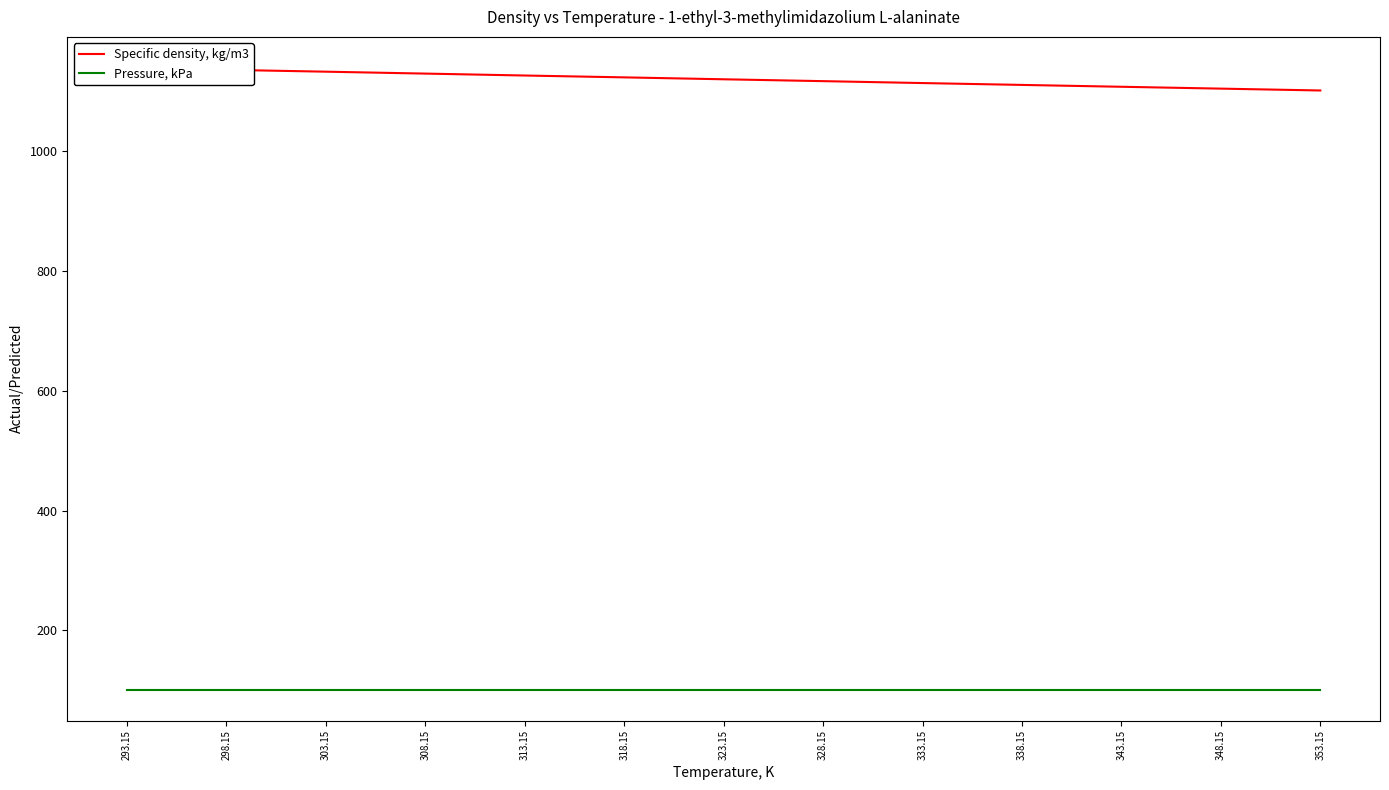

What is the difference between the maximum and minimum values in the Specific density, kg/m3 series?

37.6